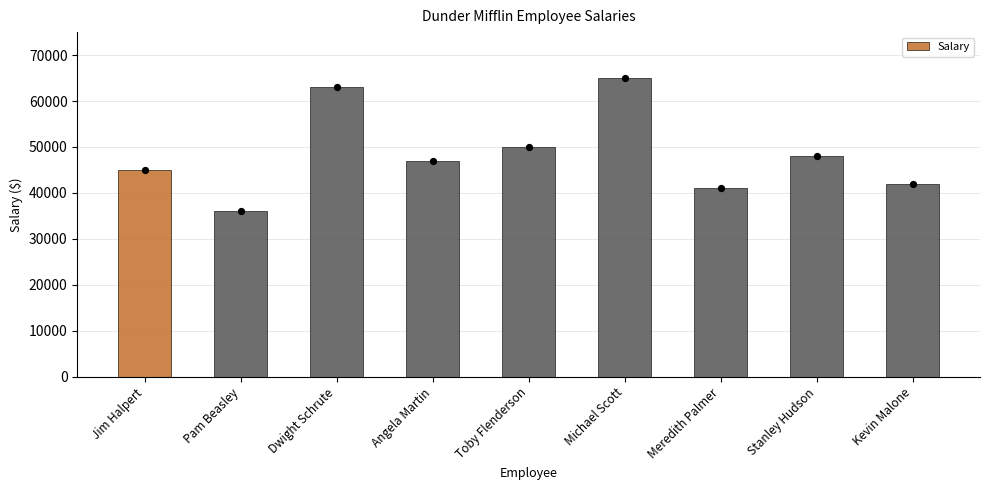

Which has a higher value, Dwight Schrute or Toby Flenderson?

Dwight Schrute